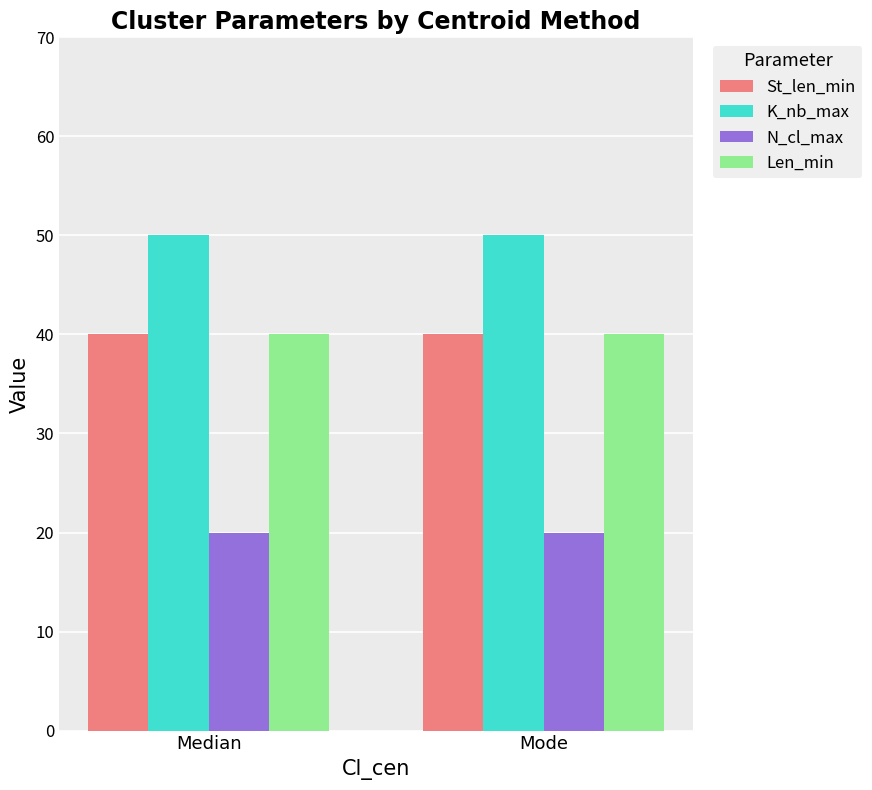

Reading left to right, extract all data points from this chart.

St_len_min: 40	40
K_nb_max: 50	50
N_cl_max: 20	20
Len_min: 40	40